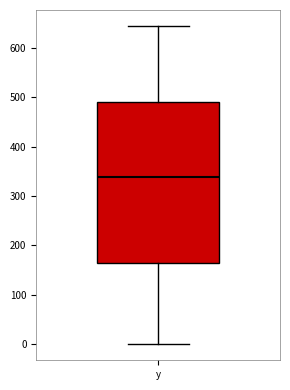

Transcribe this box plot: give where the median line is, the range the box spans, and where the two whiskers end, as read against the y-axis. The values are not printed on the chart, so give them approximately, as read against the axis.

median 340, box 170 to 490, whiskers 0 to 640